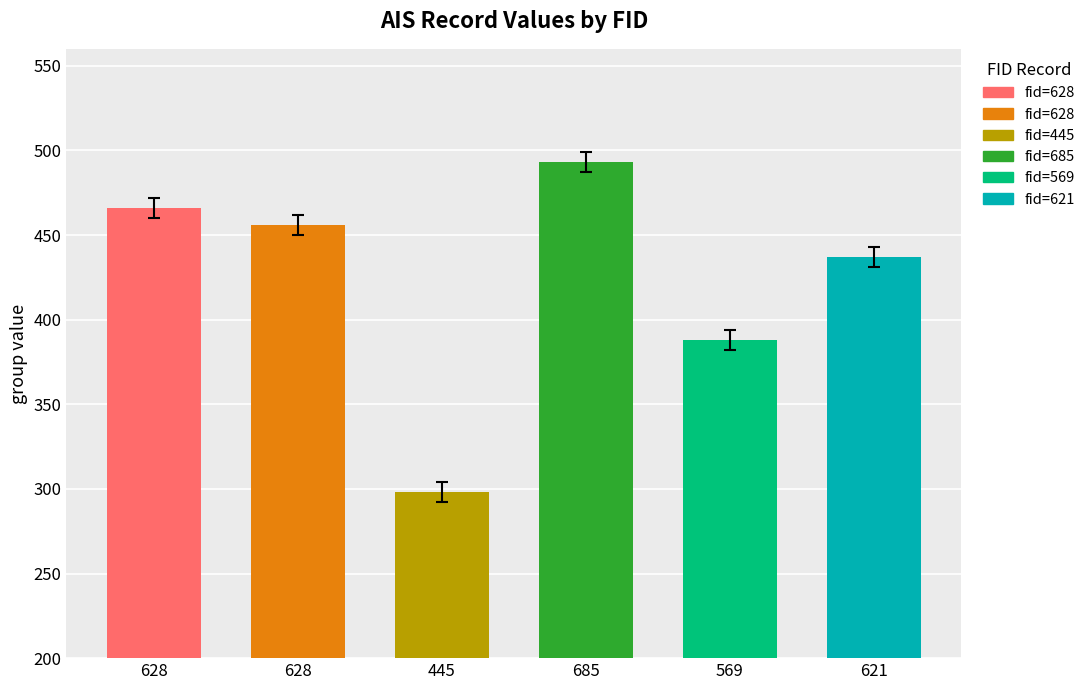

Does the chart contain any negative values?

No